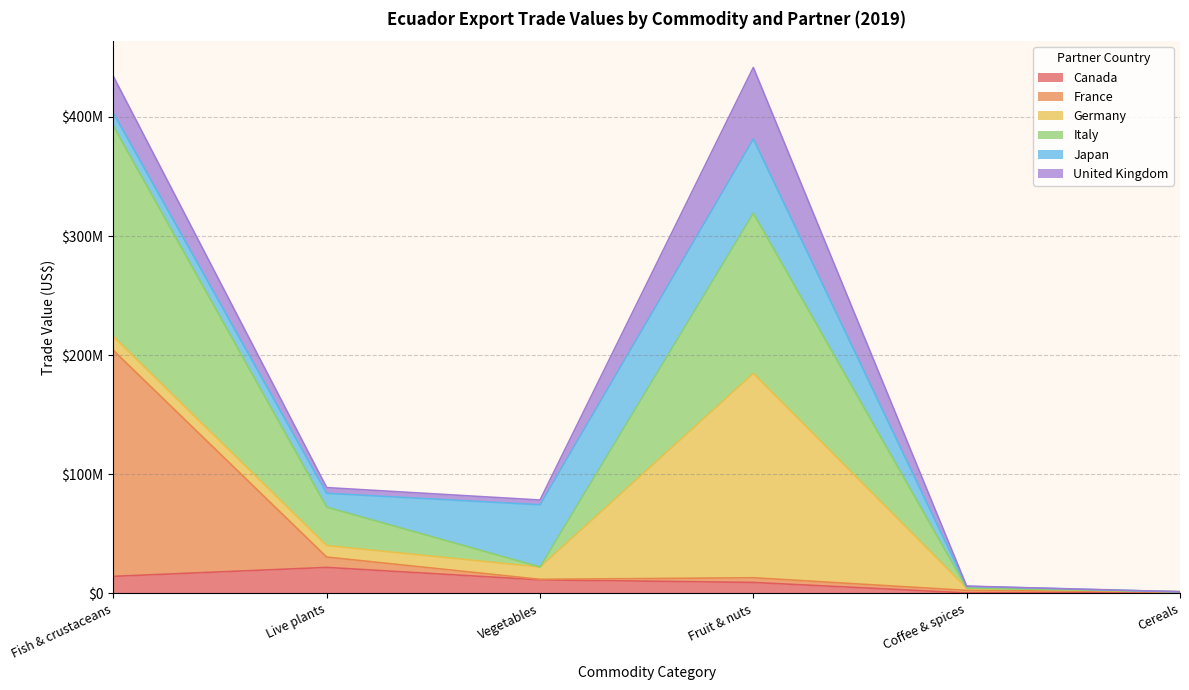

What is the average value of the Canada series?

9655525